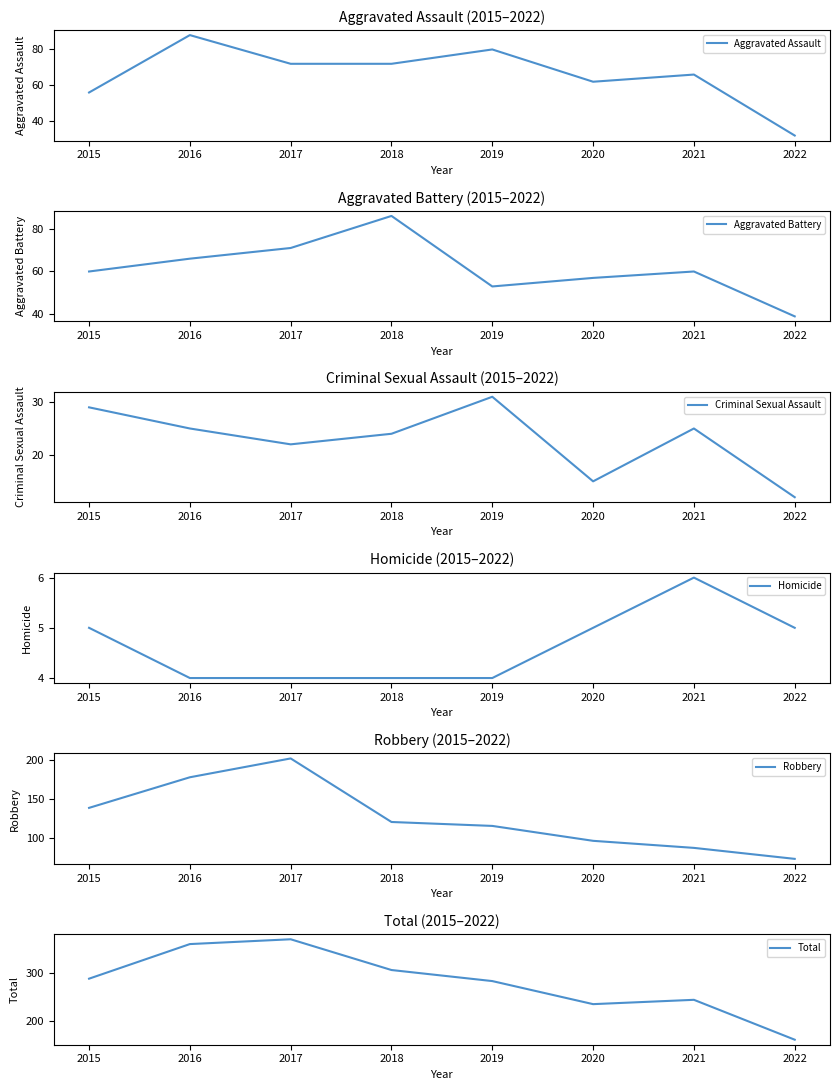

How many lines are shown in the chart?

6